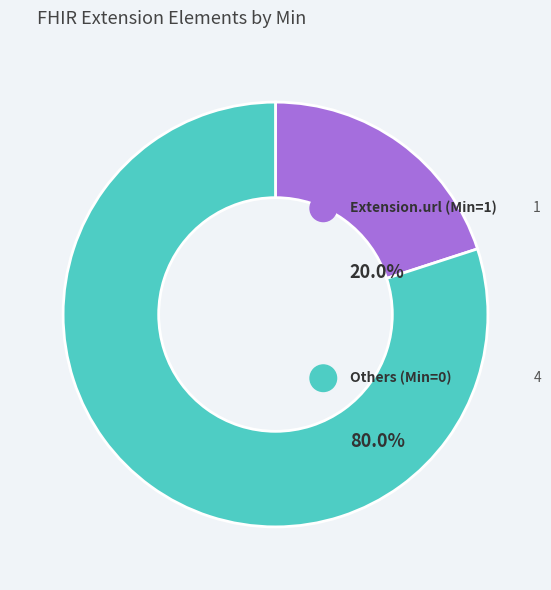

Between Extension.extension and Extension.url, which is larger?

Extension.url